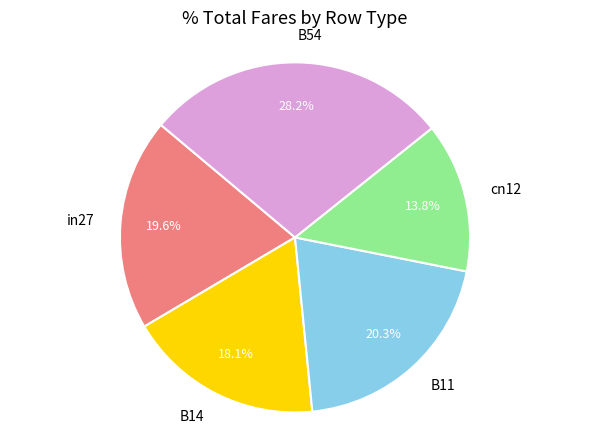

What portion of the pie excludes cn12?

86.2%